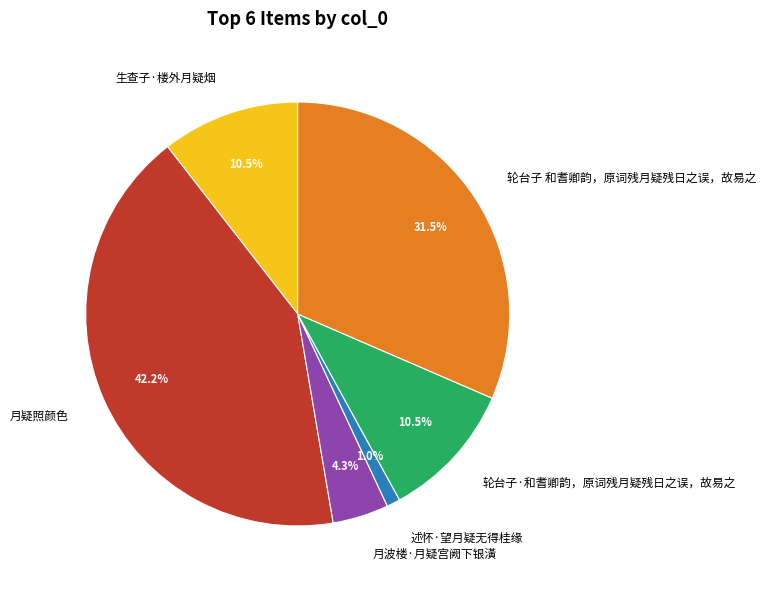

What percentage do 述怀·望月疑无得桂缘 and 轮台子 和耆卿韵，原词残月疑残日之误，故易之 together represent?

32.5%